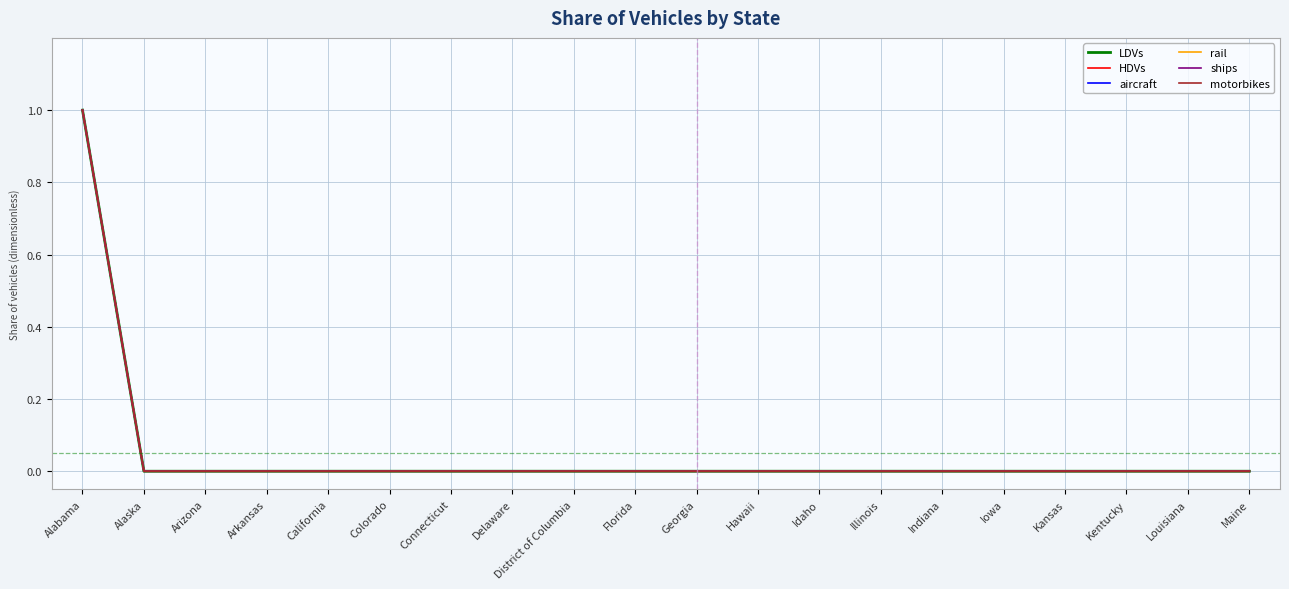

Does the chart have visible grid lines?

Yes